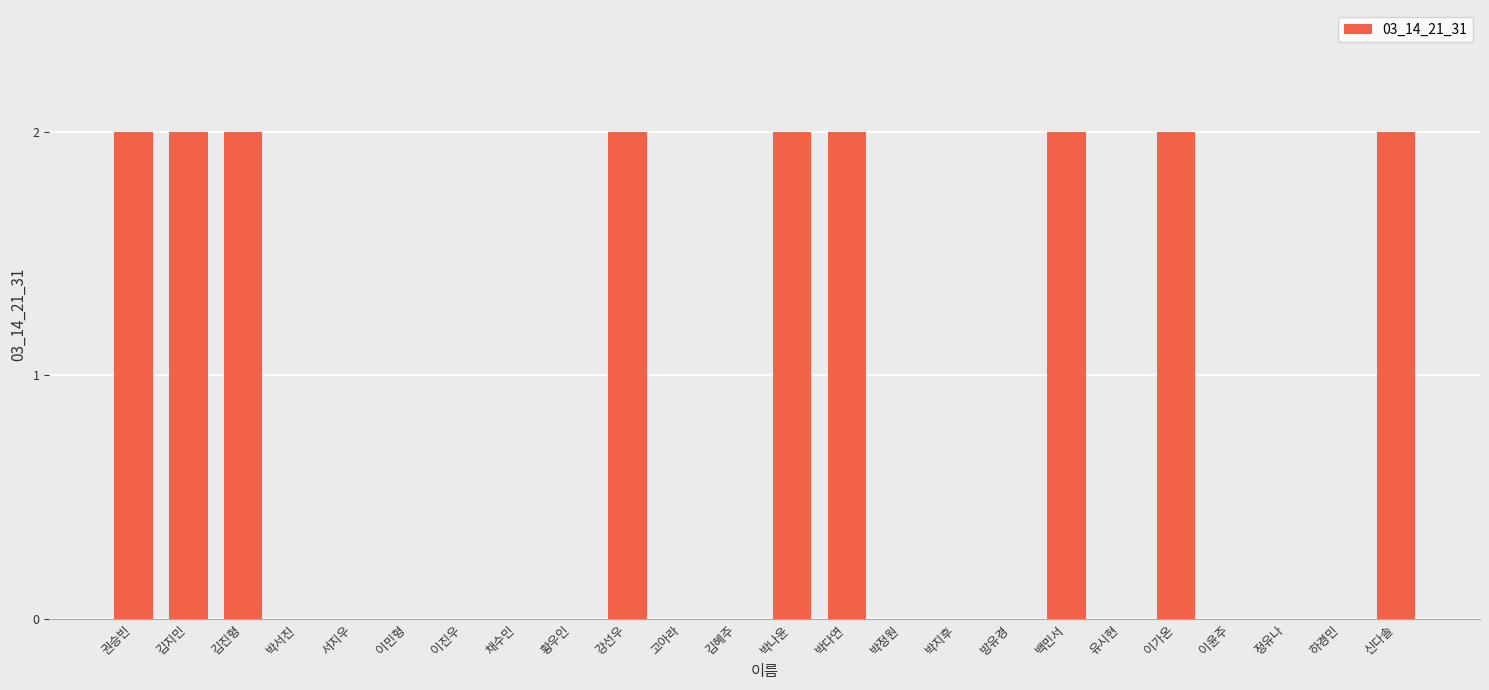

Reading left to right, list all the values displayed in this chart.

권승빈=2	김지민=2	김진형=2	박서진=0	서지우=0	이민형=0	이진우=0	채수민=0	황우인=0	강선우=2	고아라=0	김혜주=0	박나윤=2	박다연=2	박정원=0	박지후=0	방유경=0	백민서=2	유시현=0	이가온=2	이윤주=0	정유나=0	하경민=0	신다솔=2